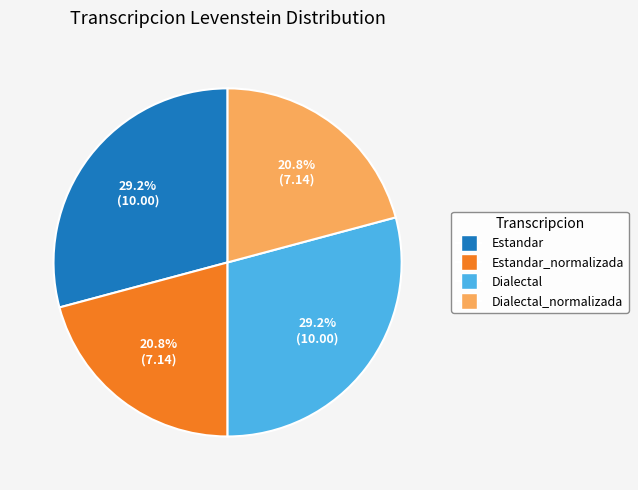

Is there any slice that represents more than half of the pie?

No